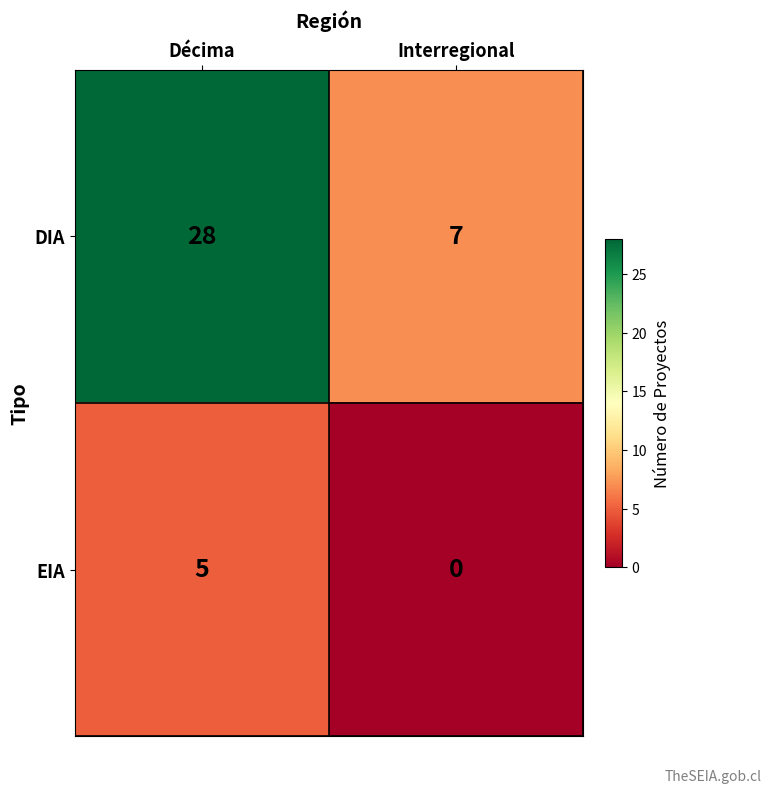

What is the spread (max minus min) of values at Interregional?

7